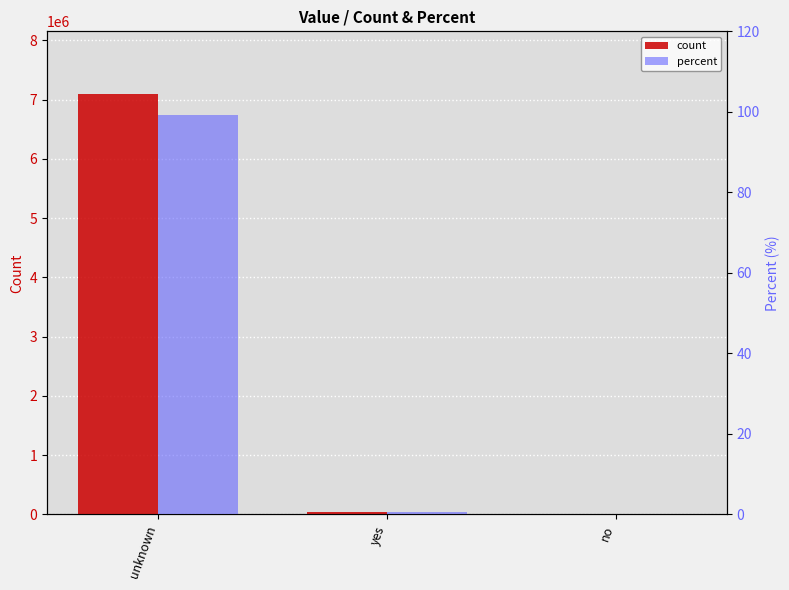

Count the number of data series in this chart.

2